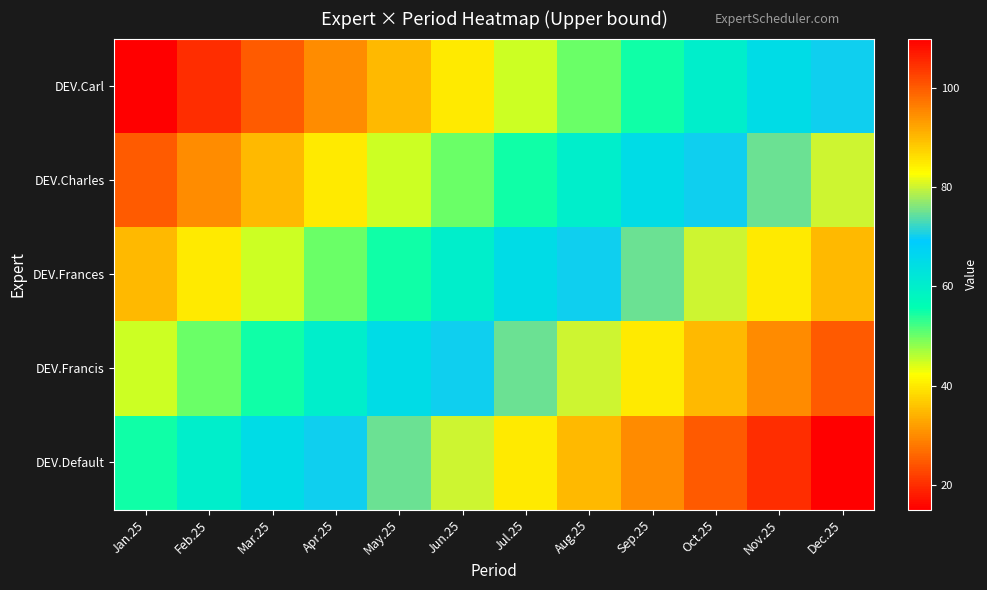

Reading right to left, what are all the values shown in this chart?

DEV.Carl: Dec.25=70	Nov.25=65	Oct.25=60	Sep.25=55	Aug.25=50	Jul.25=45	Jun.25=40	May.25=35	Apr.25=30	Mar.25=25	Feb.25=20	Jan.25=15
DEV.Charles: Dec.25=80	Nov.25=75	Oct.25=70	Sep.25=65	Aug.25=60	Jul.25=55	Jun.25=50	May.25=45	Apr.25=40	Mar.25=35	Feb.25=30	Jan.25=25
DEV.Frances: Dec.25=90	Nov.25=85	Oct.25=80	Sep.25=75	Aug.25=70	Jul.25=65	Jun.25=60	May.25=55	Apr.25=50	Mar.25=45	Feb.25=40	Jan.25=35
DEV.Francis: Dec.25=100	Nov.25=95	Oct.25=90	Sep.25=85	Aug.25=80	Jul.25=75	Jun.25=70	May.25=65	Apr.25=60	Mar.25=55	Feb.25=50	Jan.25=45
DEV.Default: Dec.25=110	Nov.25=105	Oct.25=100	Sep.25=95	Aug.25=90	Jul.25=85	Jun.25=80	May.25=75	Apr.25=70	Mar.25=65	Feb.25=60	Jan.25=55